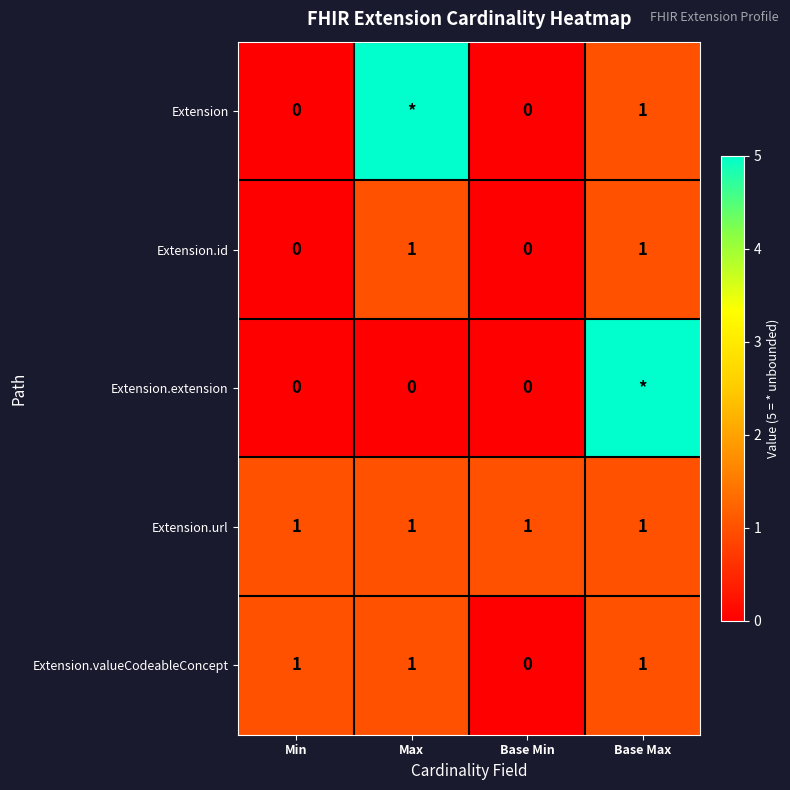

What is the total value across all series at Base Max?

9